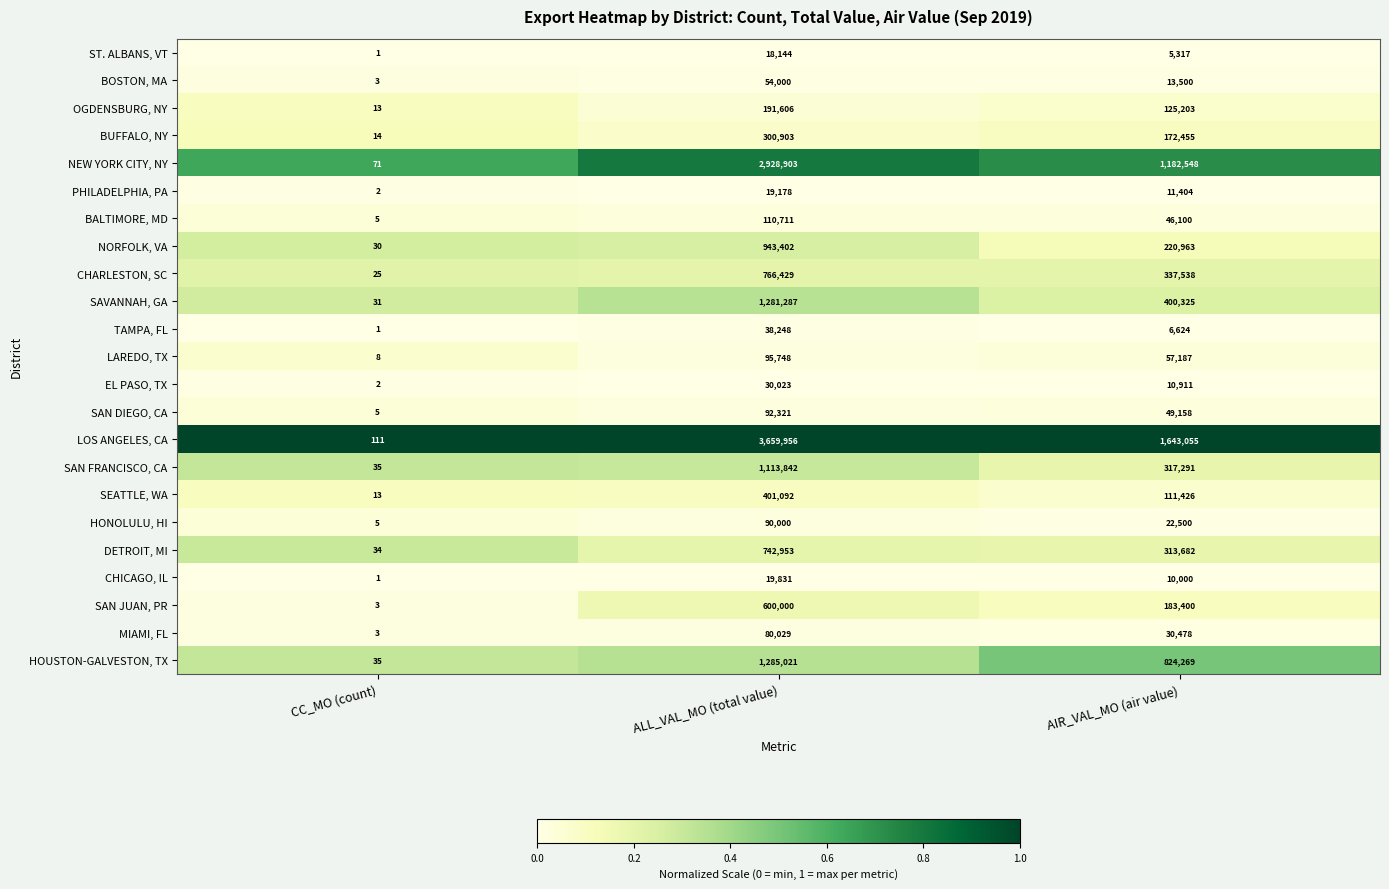

List the labels in order of ST. ALBANS, VT value, smallest first.

CC_MO (count), AIR_VAL_MO (air value), ALL_VAL_MO (total value)